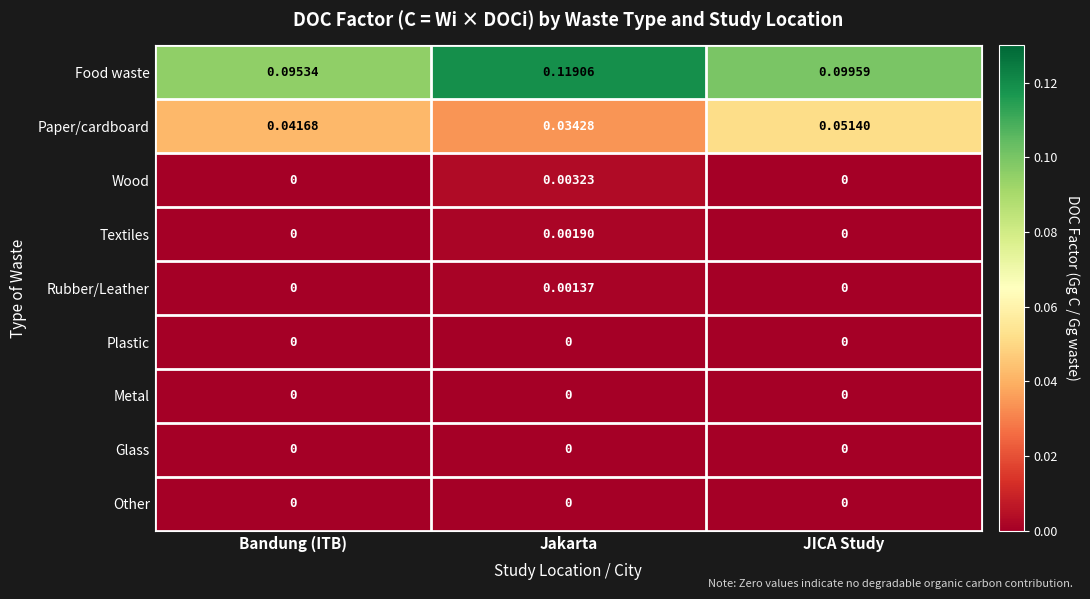

List the labels in order of Paper/cardboard value, largest first.

JICA Study, Bandung (ITB), Jakarta